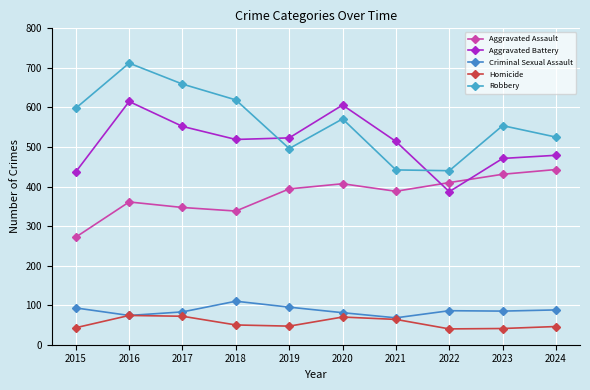

True or false: Aggravated Assault has a value of 626 at 2016.

False